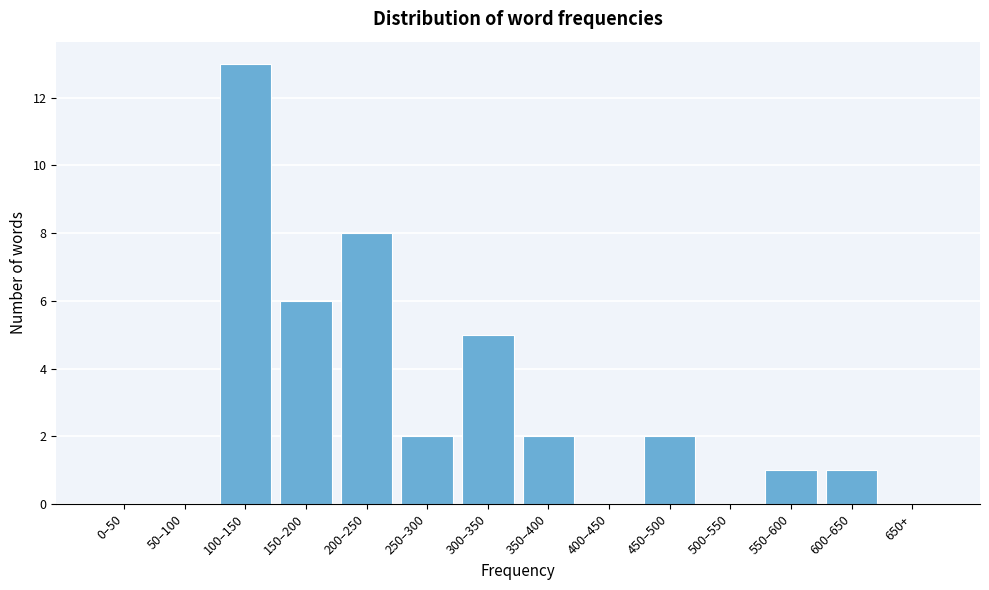

Reading right to left, extract all data points from this chart.

650+=0	600–650=1	550–600=1	500–550=0	450–500=2	400–450=0	350–400=2	300–350=5	250–300=2	200–250=8	150–200=6	100–150=13	50–100=0	0–50=0